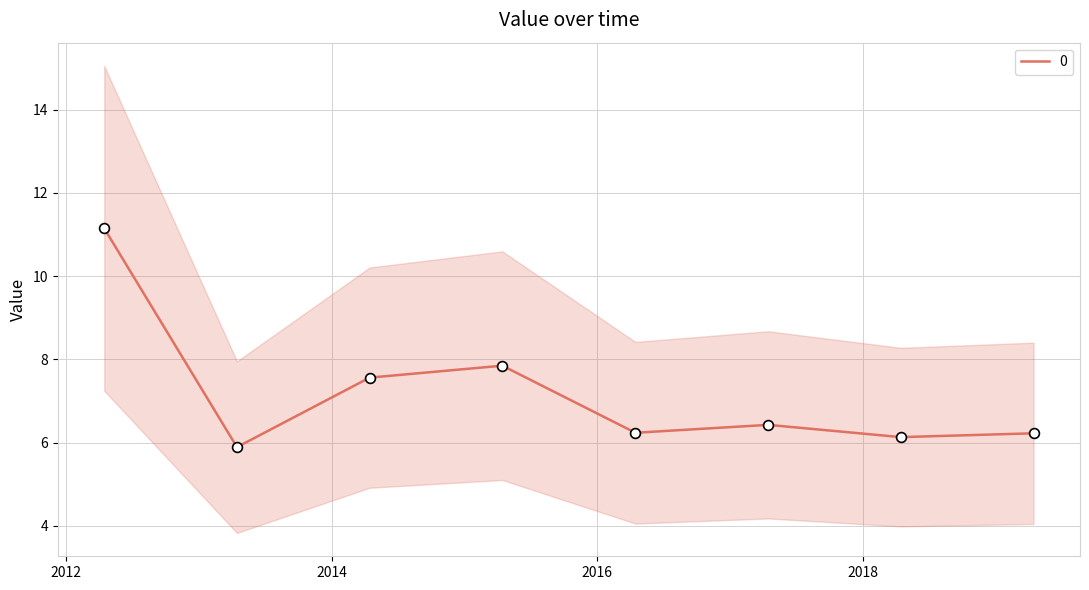

Between 2019-04-15 and 2014-04-15, which is larger?

2014-04-15